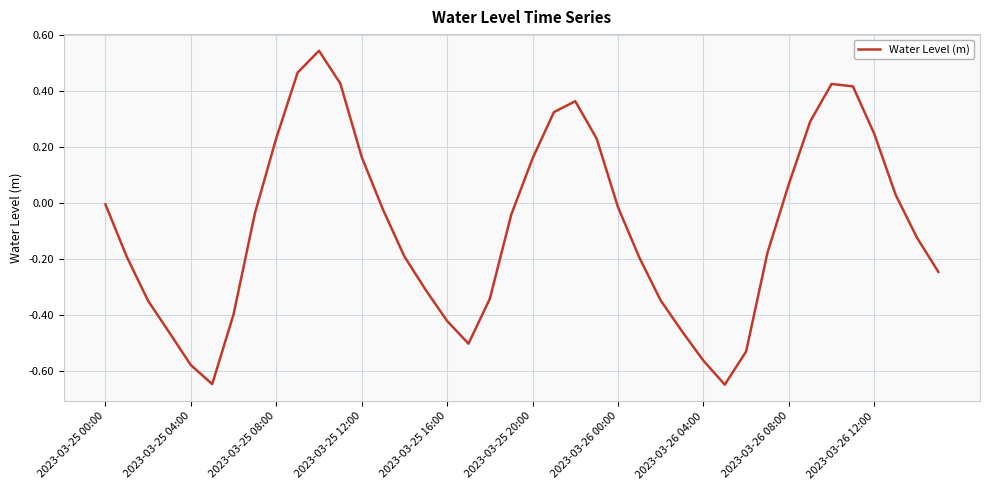

What is the difference between the maximum and minimum values?

1.2